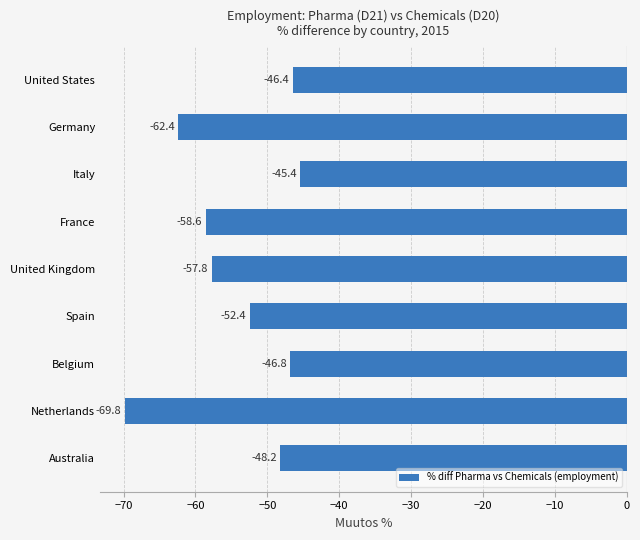

The chart shows a value of -57.8 at United Kingdom. True or false?

True